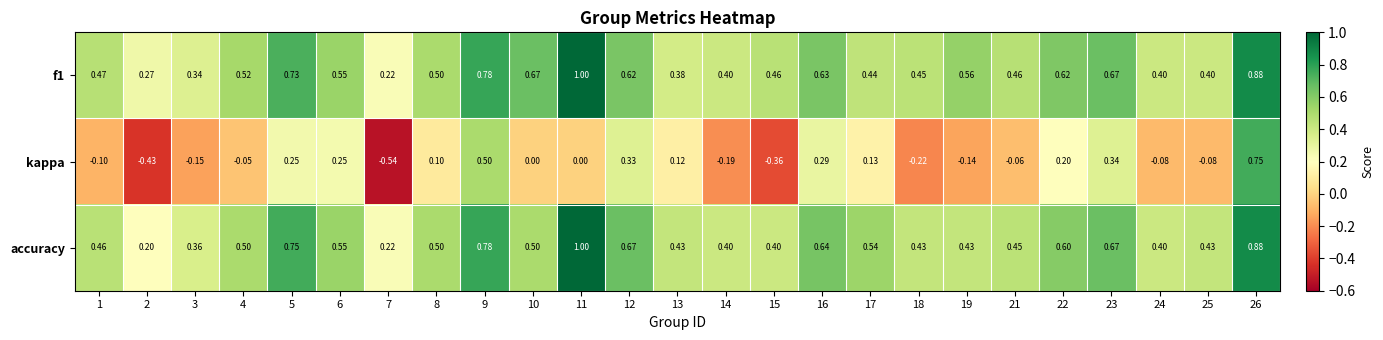

Which series has the largest total across all categories?

f1